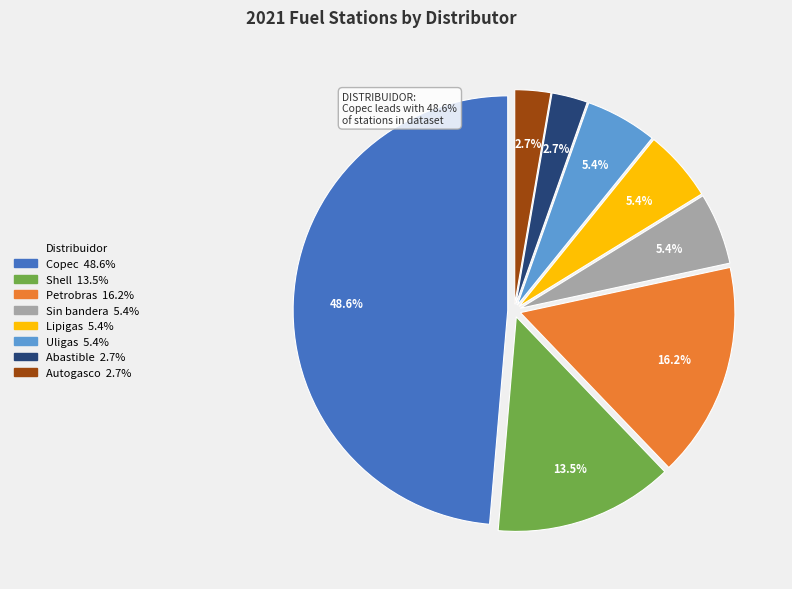

Which slice is the largest?

Copec